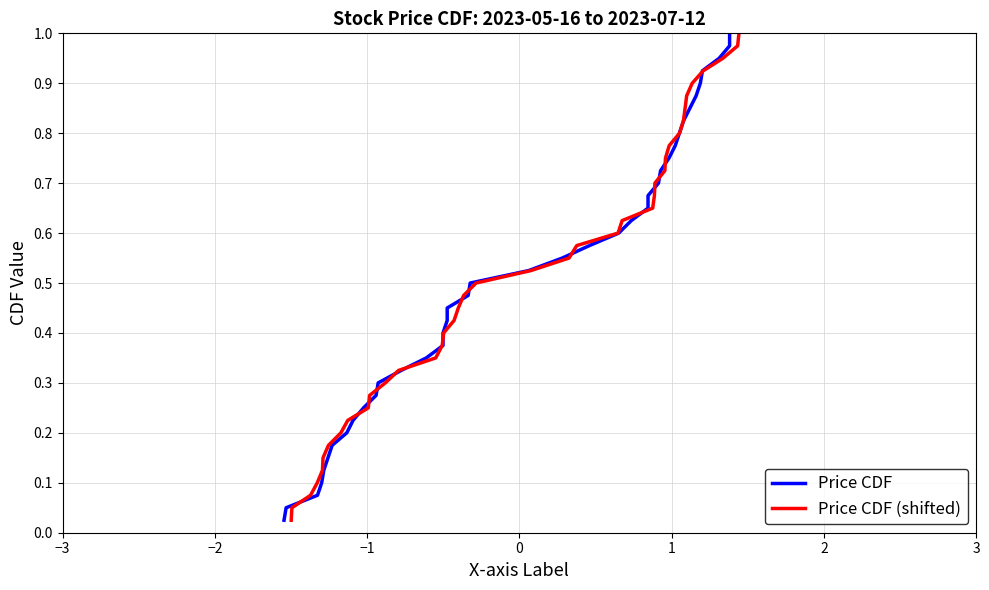

Is the value of Price CDF at −2 greater than the value of Price CDF (shifted) at 15?

No